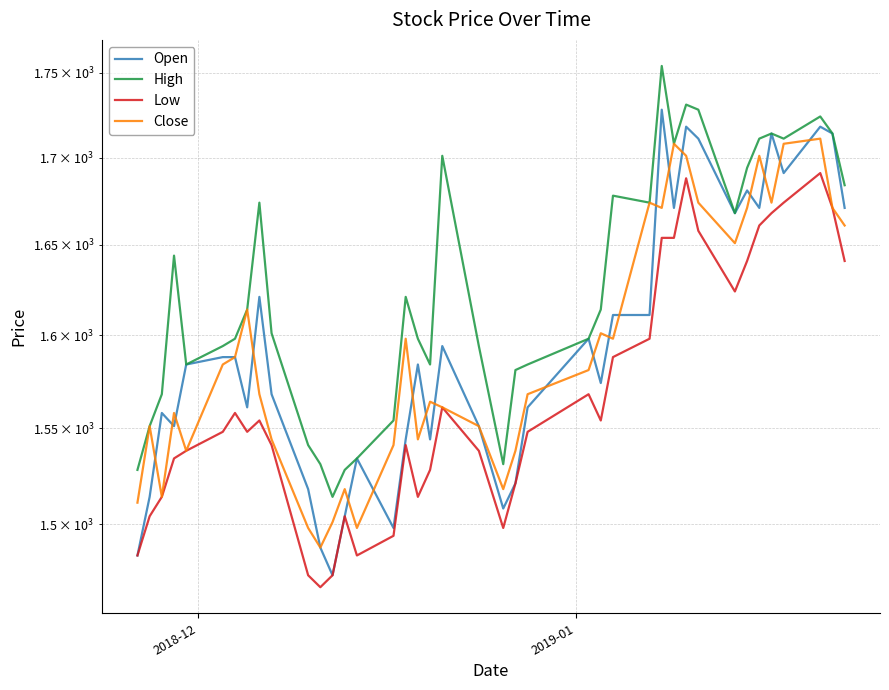

Reading right to left, extract all data points from this chart.

Open: 1671	1714	1718	1691	1714	1671	1681	1668	1711	1718	1671	1728	1611	1611	1574	1598	1561	1521	1508	1551	1594	1544	1584	1544	1498	1534	1504	1474	1488	1518	1568	1621	1561	1588	1588	1584	1551	1558	1514	1484
High: 1684	1714	1724	1711	1714	1711	1694	1668	1728	1731	1708	1754	1674	1678	1614	1598	1584	1581	1531	1594	1701	1584	1598	1621	1554	1534	1528	1514	1531	1541	1601	1674	1614	1598	1594	1584	1644	1568	1551	1528
Low: 1641	1671	1691	1674	1668	1661	1641	1624	1658	1688	1654	1654	1598	1588	1554	1568	1548	1521	1498	1538	1561	1528	1514	1541	1494	1484	1504	1474	1468	1474	1541	1554	1548	1558	1548	1538	1534	1514	1504	1484
Close: 1661	1671	1711	1708	1674	1701	1671	1651	1674	1701	1708	1671	1674	1598	1601	1581	1568	1538	1518	1551	1561	1564	1544	1598	1541	1498	1518	1501	1488	1498	1544	1568	1614	1588	1584	1538	1558	1514	1551	1511